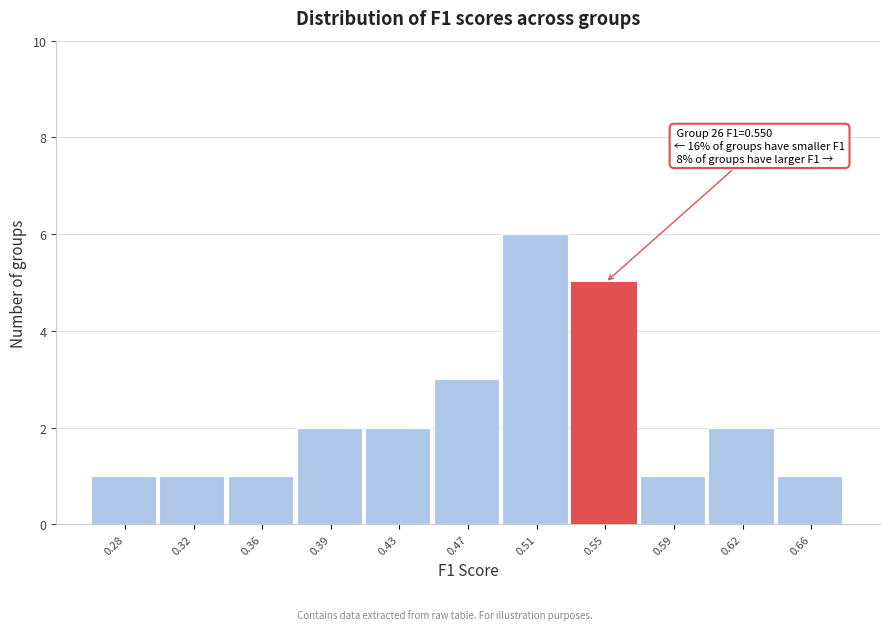

Reading right to left, transcribe all the data shown in this chart.

0.66=1	0.62=2	0.59=1	0.55=5	0.51=6	0.47=3	0.43=2	0.39=2	0.36=1	0.32=1	0.28=1